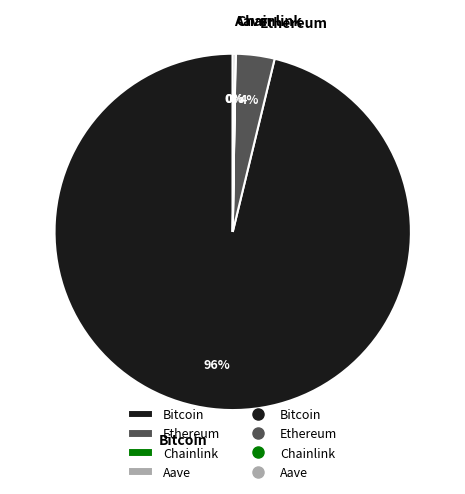

Is there a majority slice in this chart?

Yes